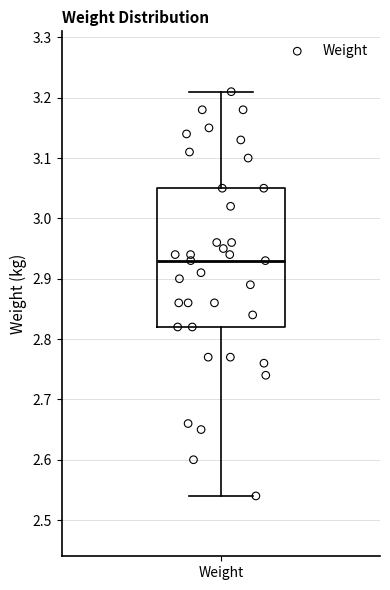

Transcribe this box plot: give where the median line is, the range the box spans, and where the two whiskers end, as read against the y-axis. The values are not printed on the chart, so give them approximately, as read against the axis.

median 2.93, box 2.82 to 3.05, whiskers 2.54 to 3.21